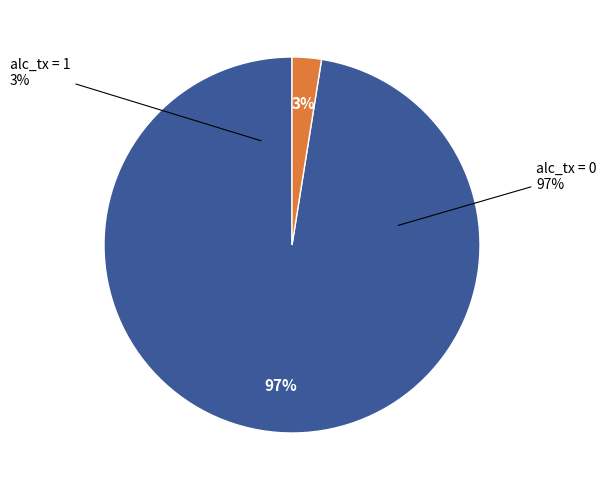

Which category has the smallest portion of the pie?

1